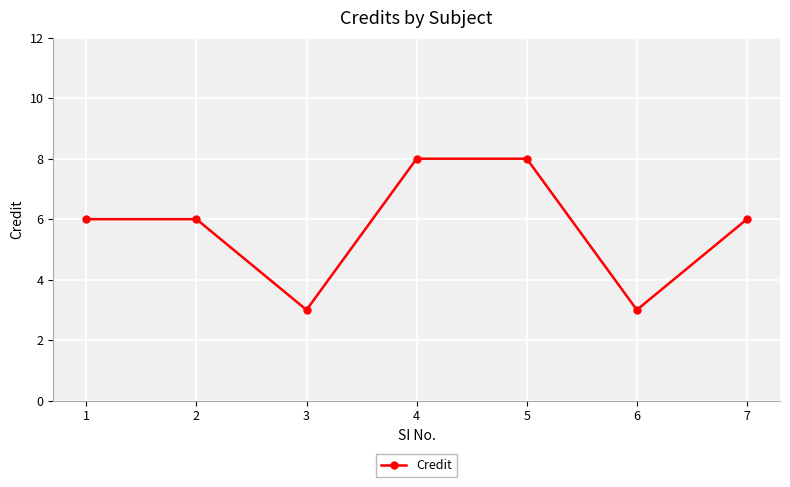

What is the approximate value at 1?

6